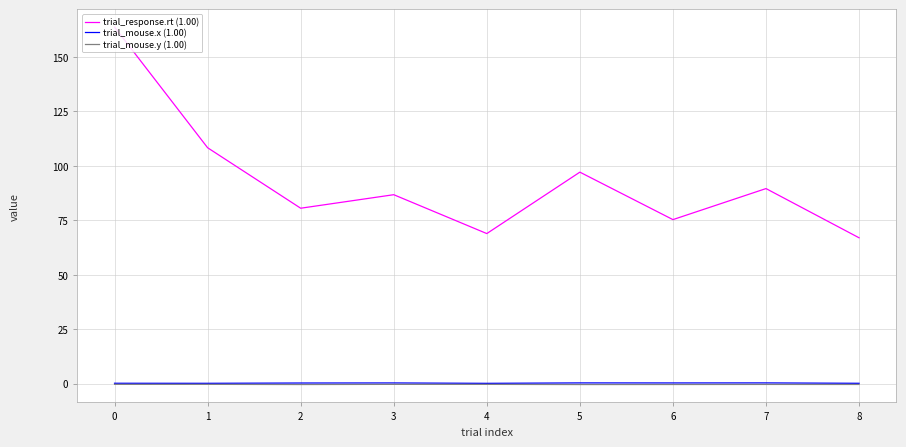

True or false: trial_response.rt (1.00) and trial_mouse.x (1.00) cross at least once.

False